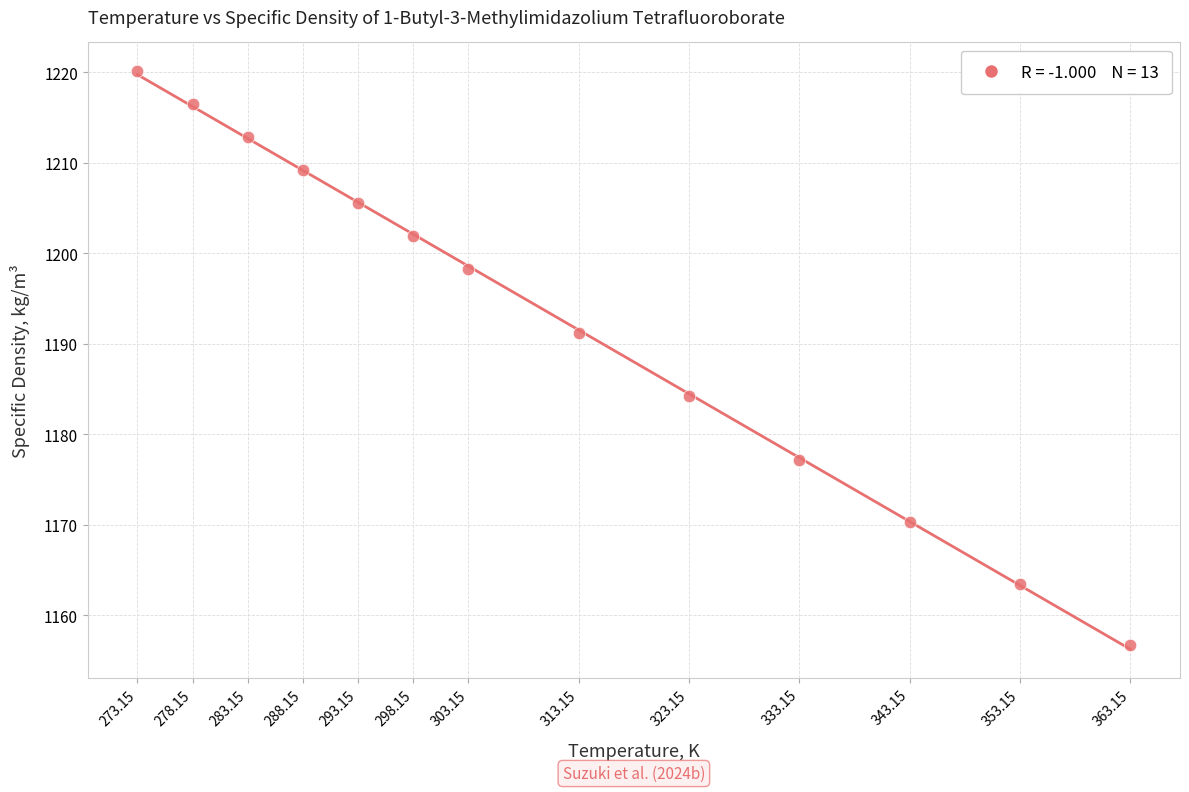

What is the range of Y values (max minus min)?

63.4